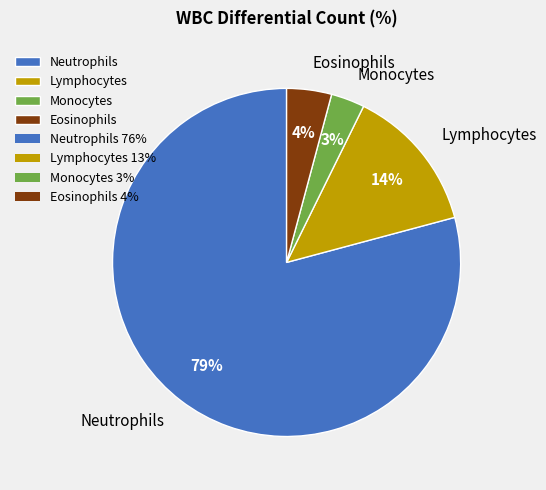

How many slices are in this pie chart?

4